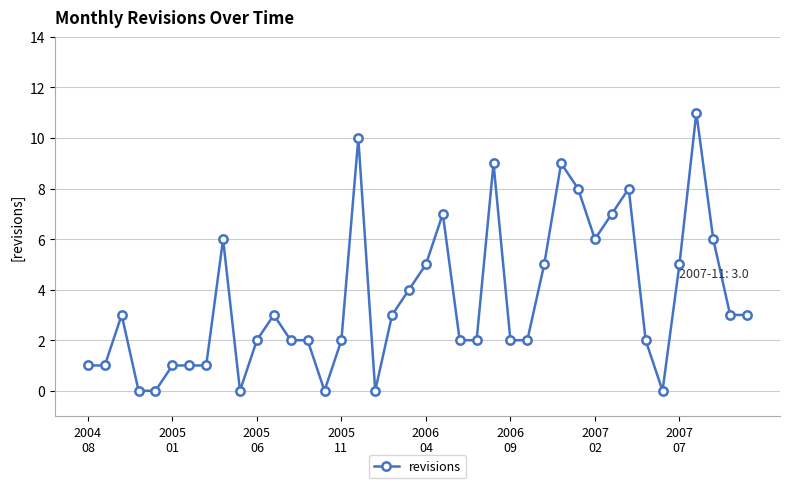

What is the difference between the second highest and minimum values?

10